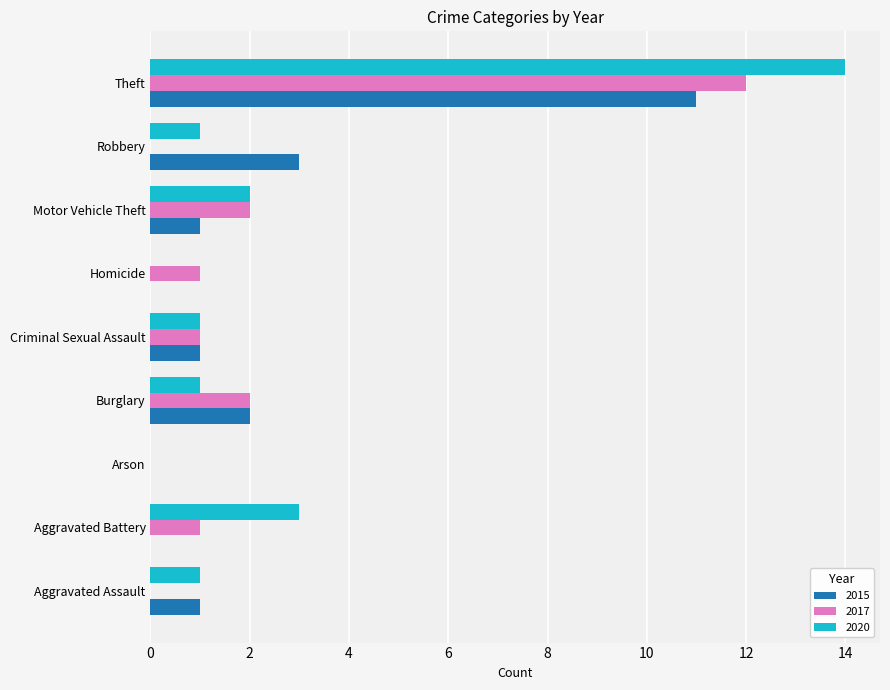

How many data points does each series have?

9